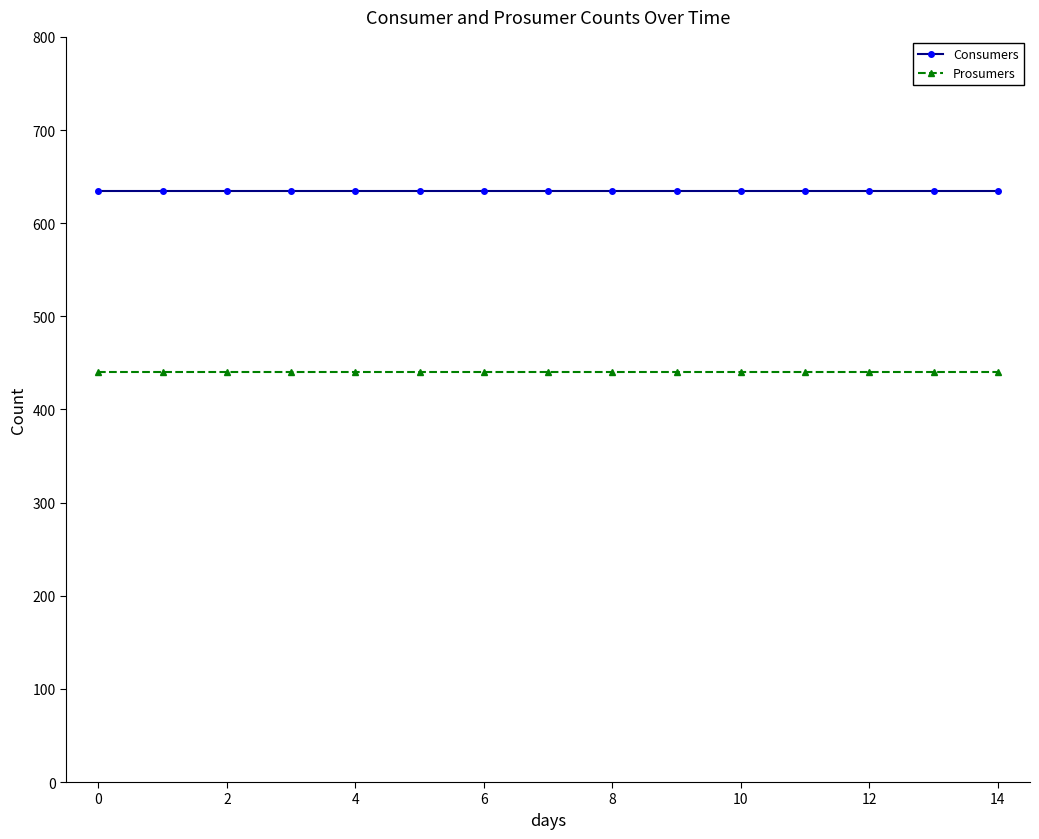

What is the value of the Consumers point at the 1st from the left?

635